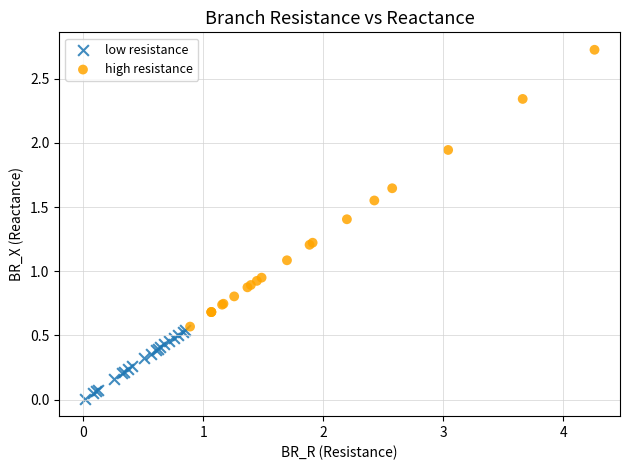

Which series contains the lowest Y value?

low resistance